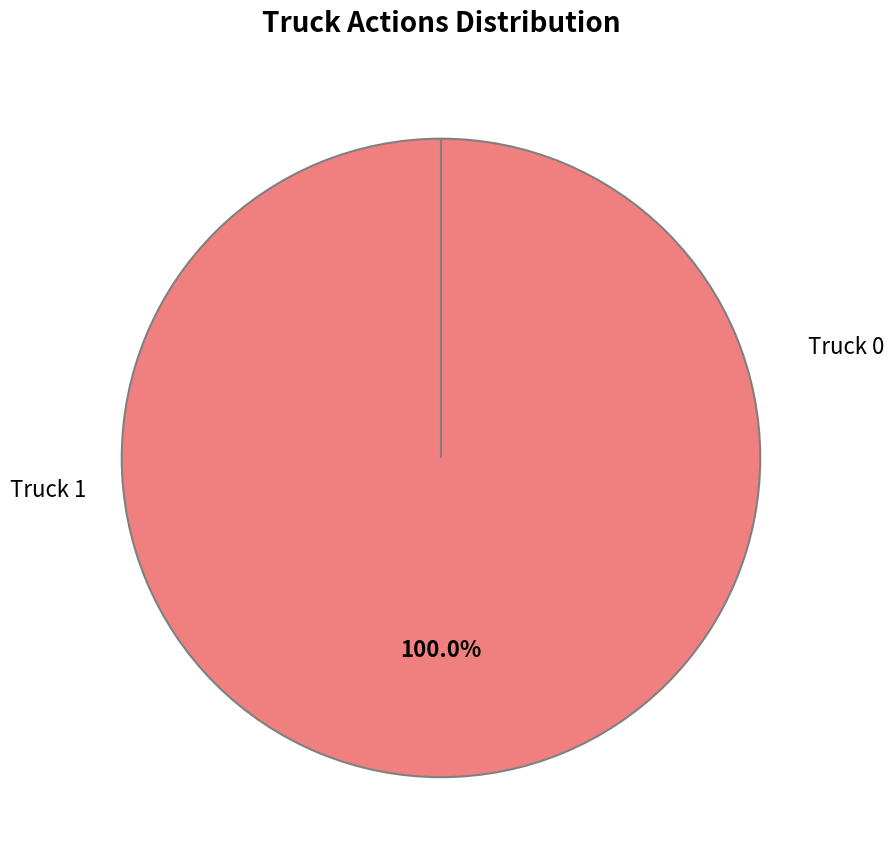

Which slice is the largest?

Truck 0